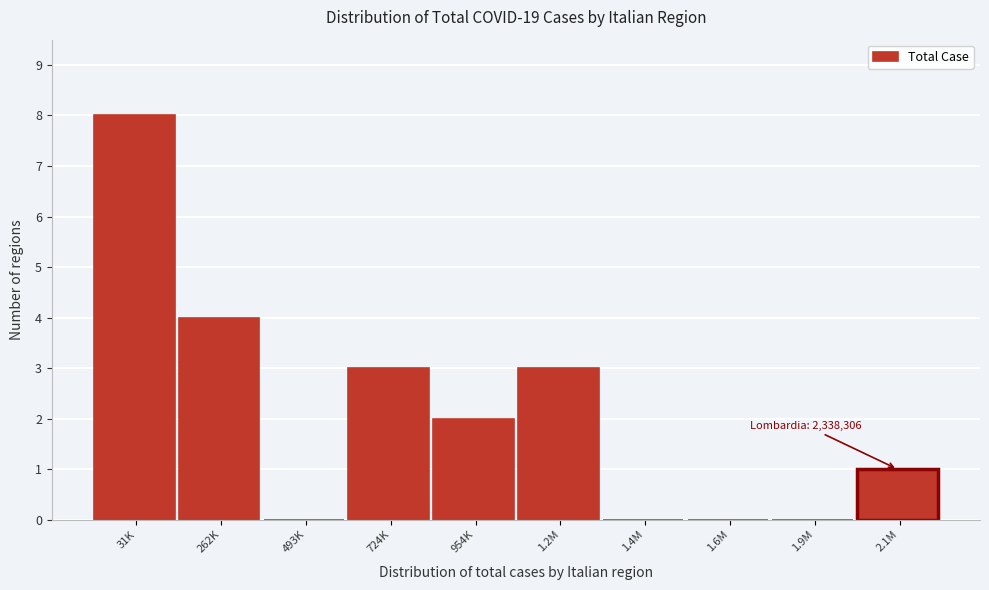

Reading left to right, extract all data points from this chart.

31K=8	262K=4	493K=0	724K=3	954K=2	1.2M=3	1.4M=0	1.6M=0	1.9M=0	2.1M=1